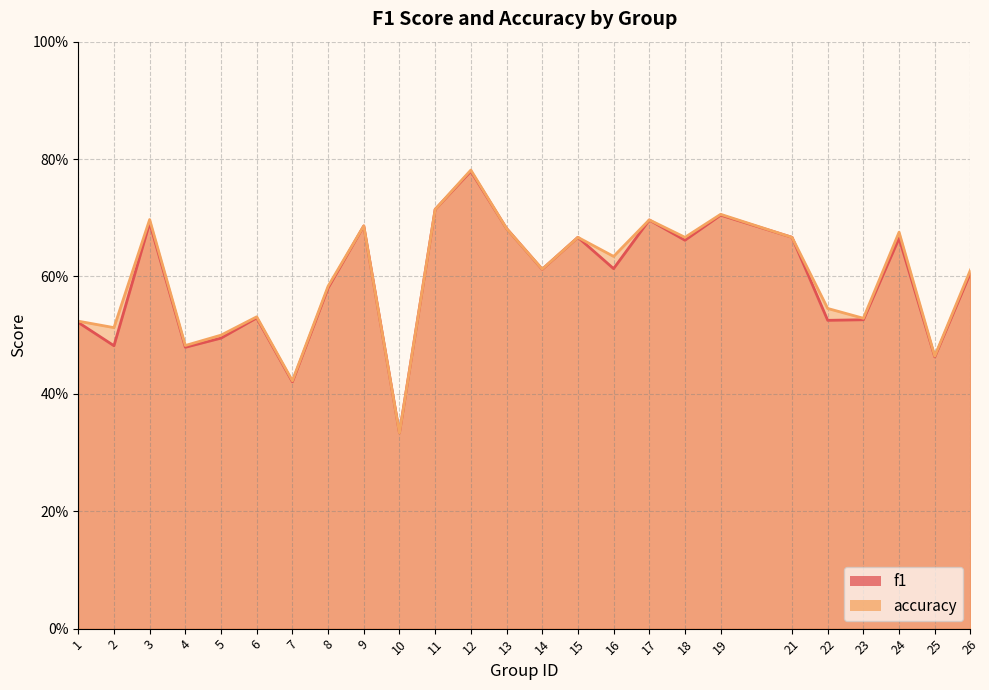

Which series has the widest spread of values?

accuracy